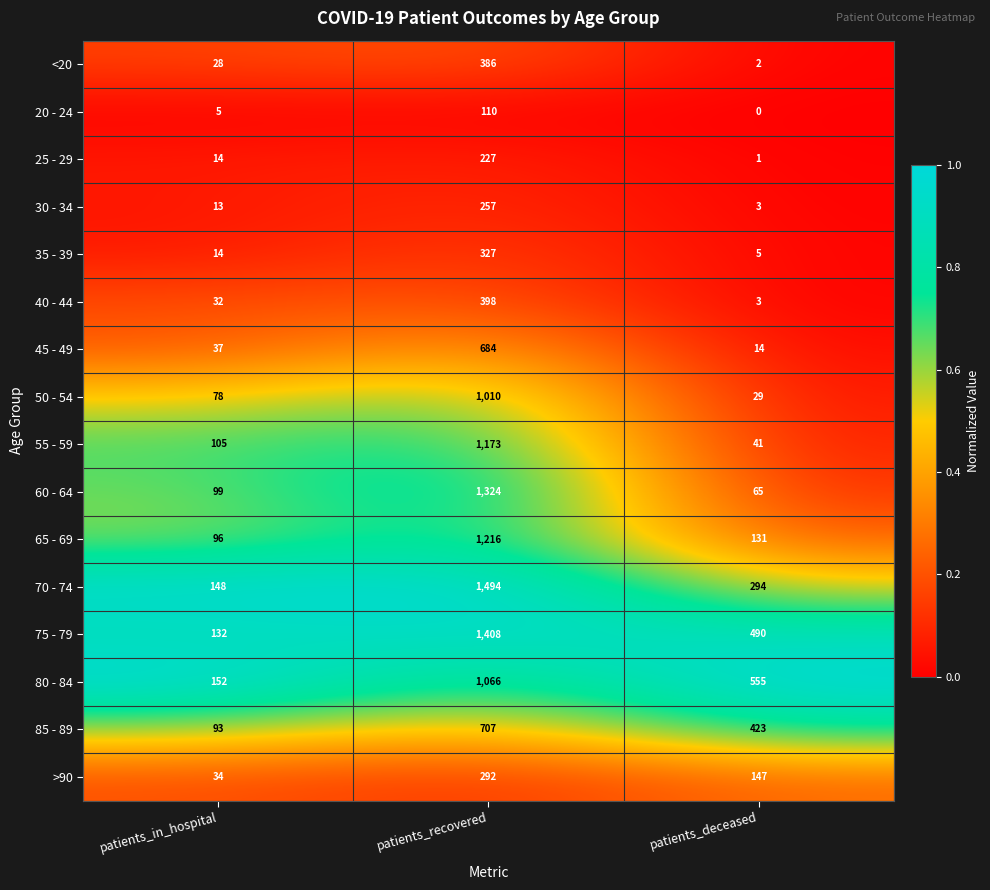

List the labels in order of 75 - 79 value, smallest first.

patients_in_hospital, patients_deceased, patients_recovered